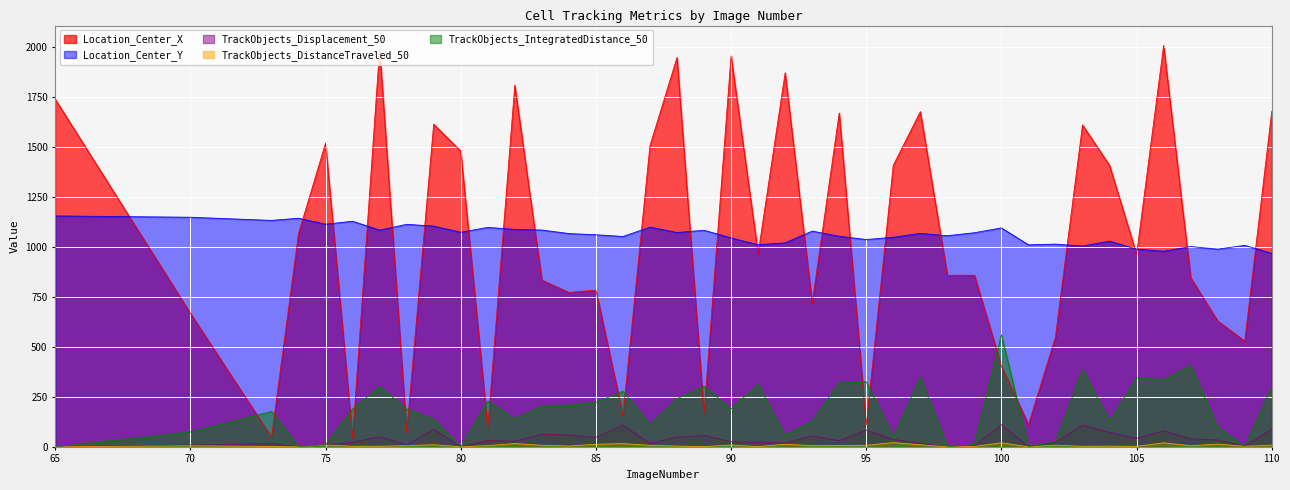

True or false: TrackObjects_DistanceTraveled_50 has a value of 3.8 at 88.

True